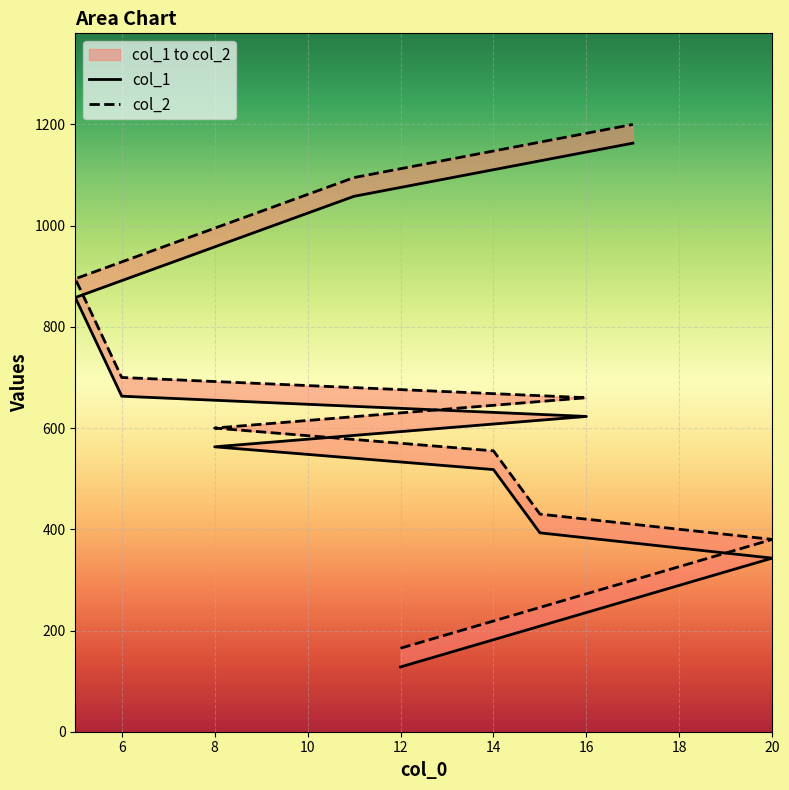

Reading right to left, extract all data points from this chart.

col_1: 1163	1058	858	663	623	563	518	393	343	128
col_2: 1200	1095	895	700	660	600	555	430	380	165